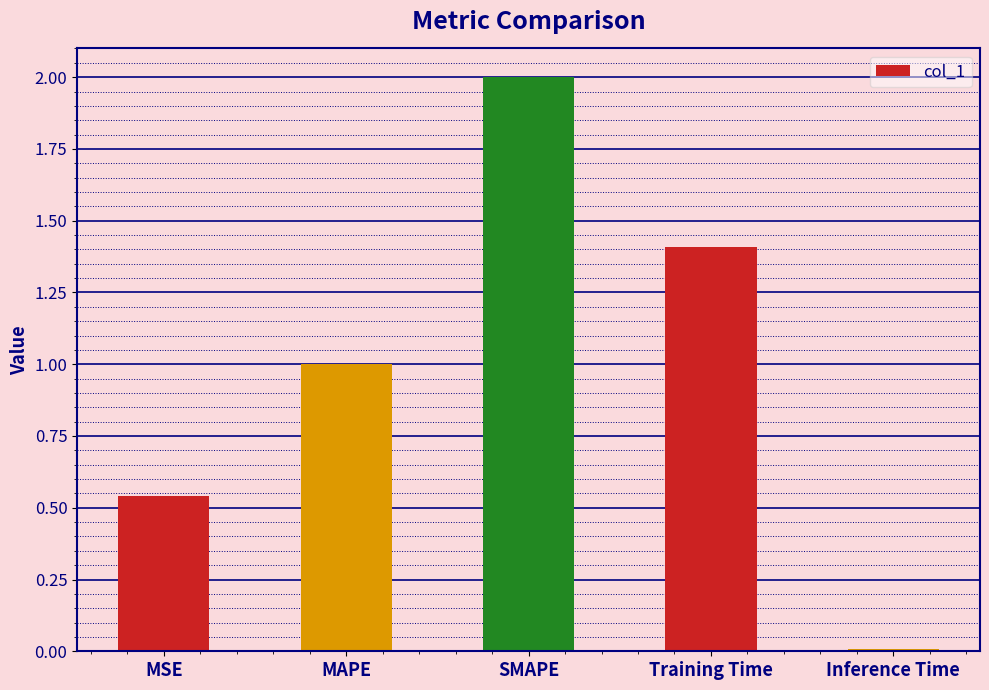

How many bars are there in total?

5